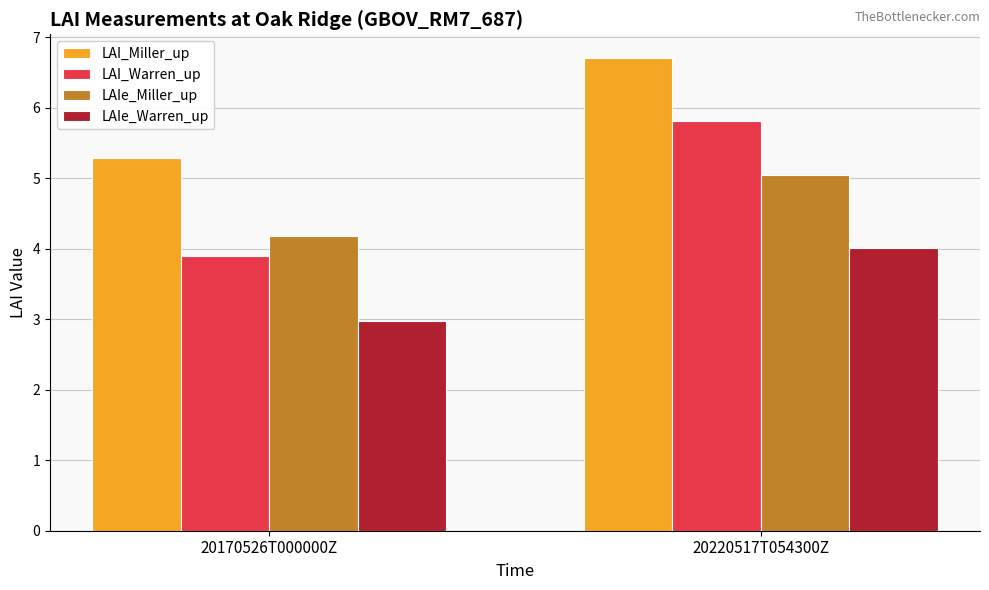

What is the spread (max minus min) of values at 20170526T000000Z?

2.3